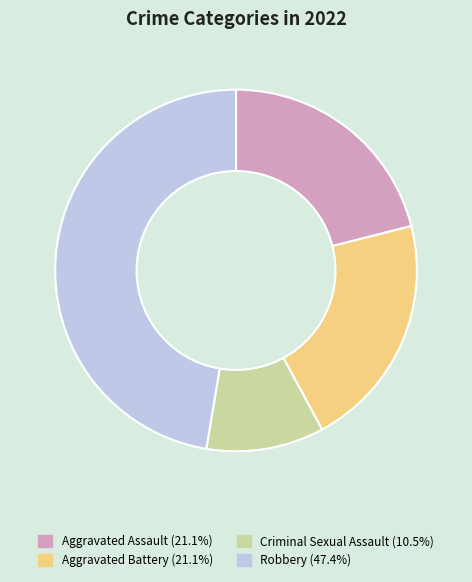

Which has a higher value, Robbery or Aggravated Assault?

Robbery